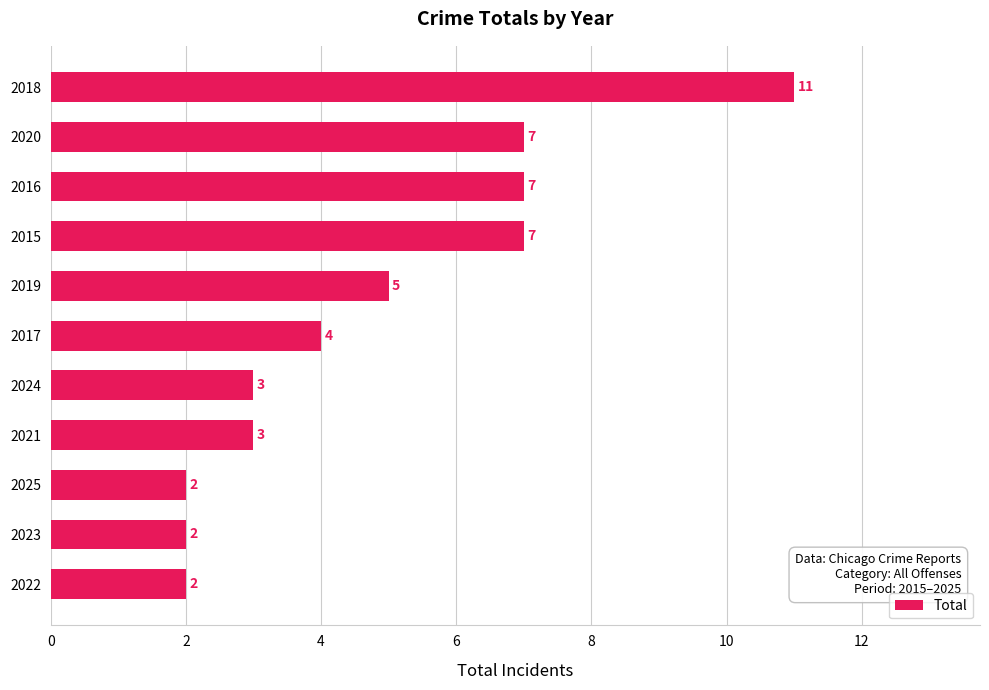

What is the difference between the maximum and minimum values?

9